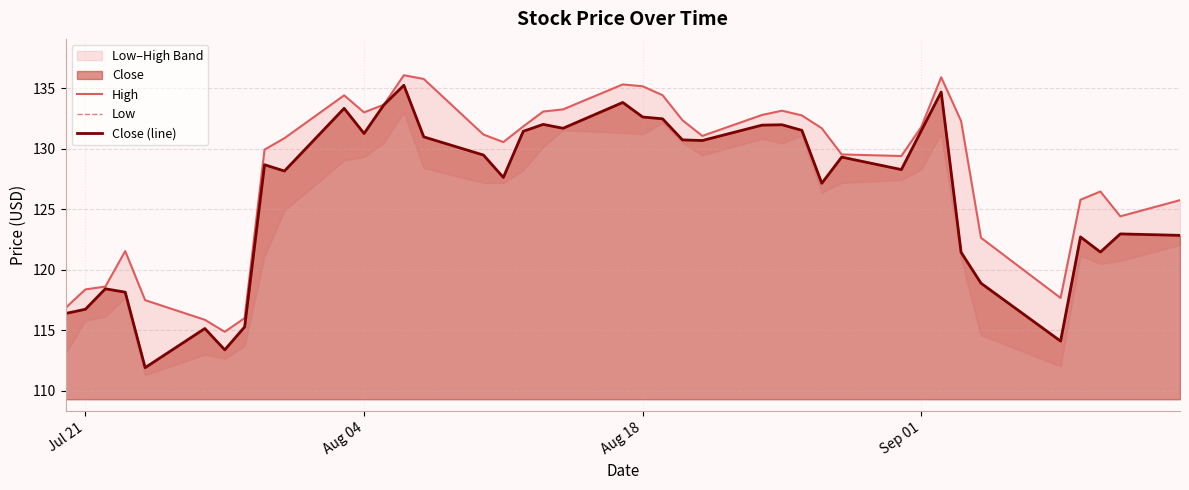

Which series has the widest spread of values?

Close (line)